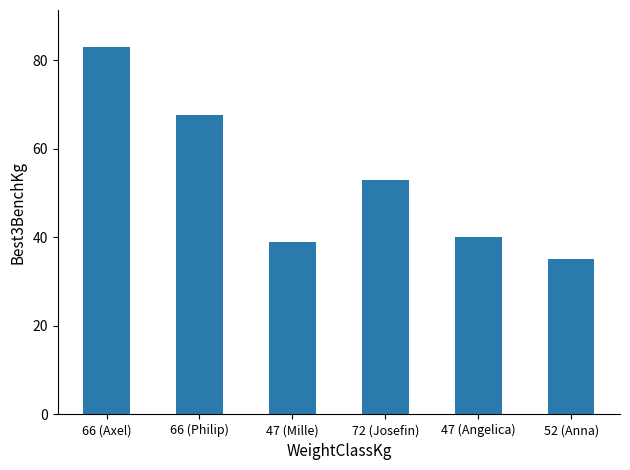

What is the difference between the maximum and second lowest values?

44.0